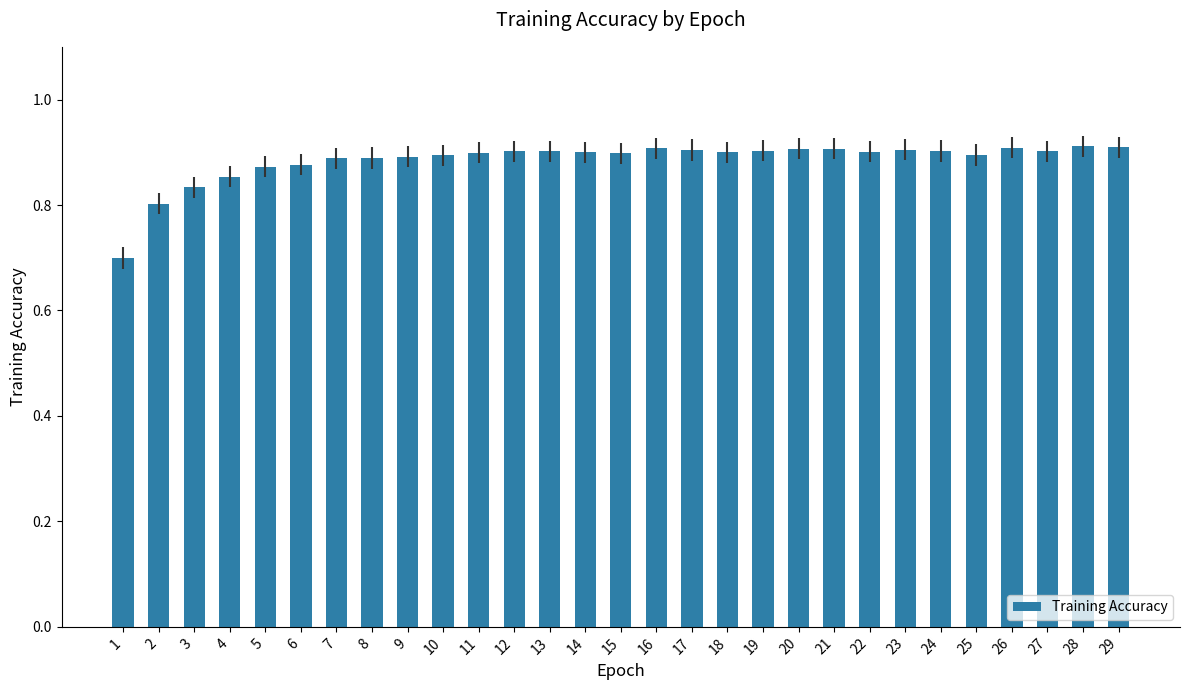

Between 3 and 18, which is larger?

18